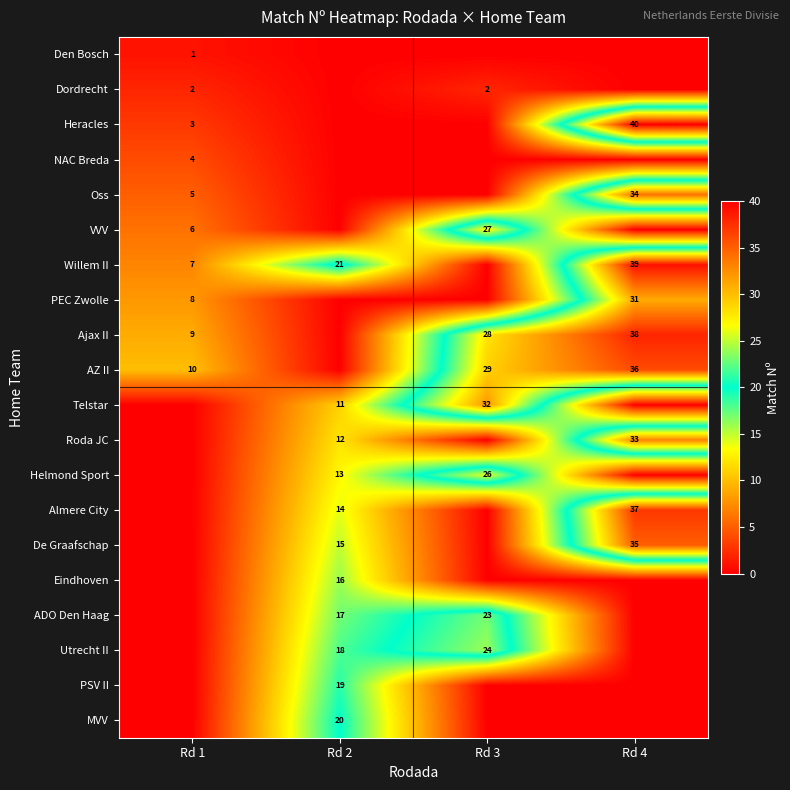

The value of Eindhoven at Rd 2 is 5. True or false?

False